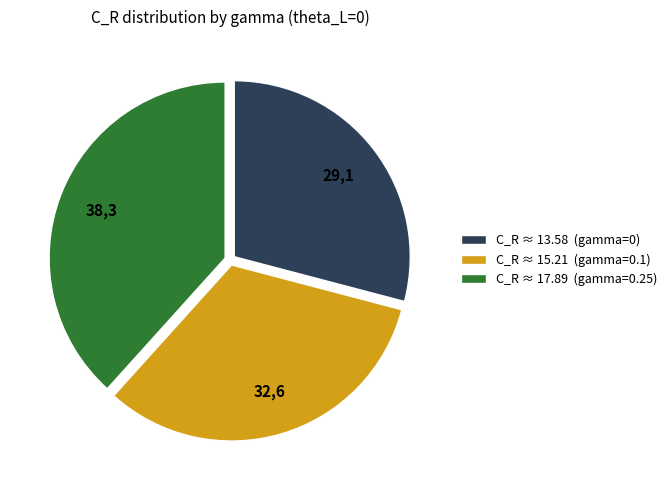

What is the largest slice in the pie chart?

C_R ≈ 17.89 (gamma=0.25)